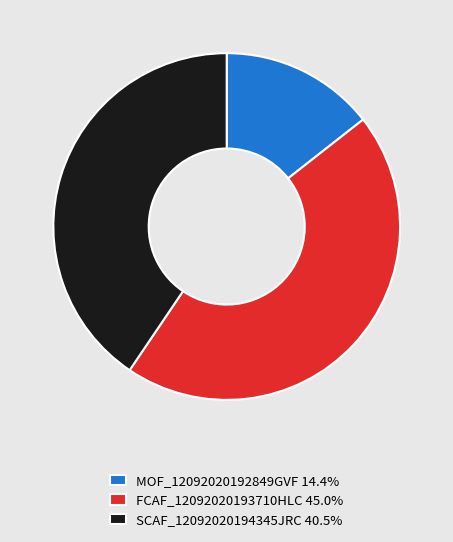

Rank the categories by value from lowest to highest.

MOF_12092020192849GVF, SCAF_12092020194345JRC, FCAF_12092020193710HLC